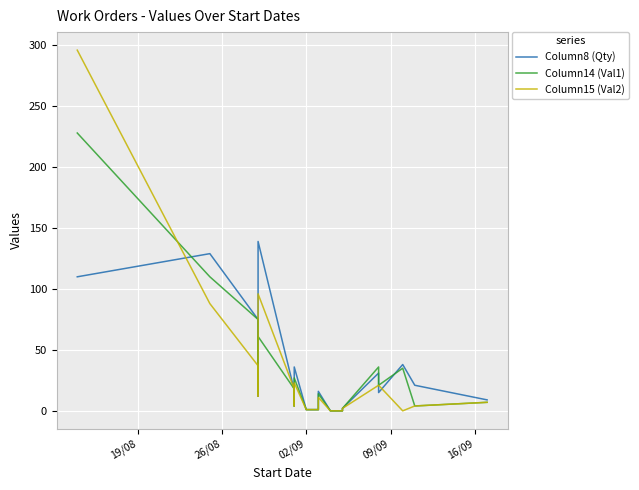

True or false: Column14 (Val1) has more than 2 points higher than both neighbors.

True